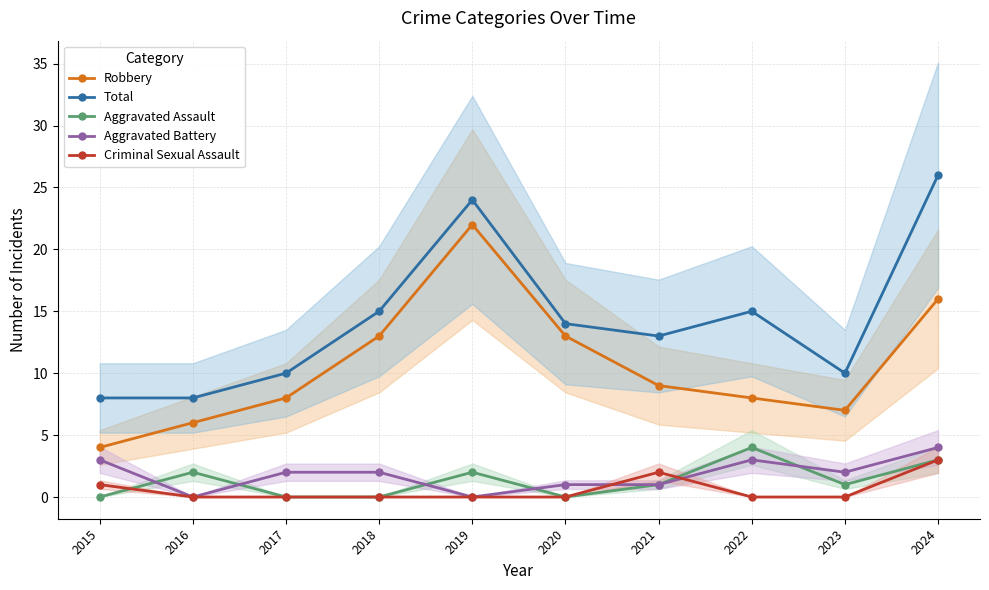

True or false: Robbery and Total intersect in this chart.

False